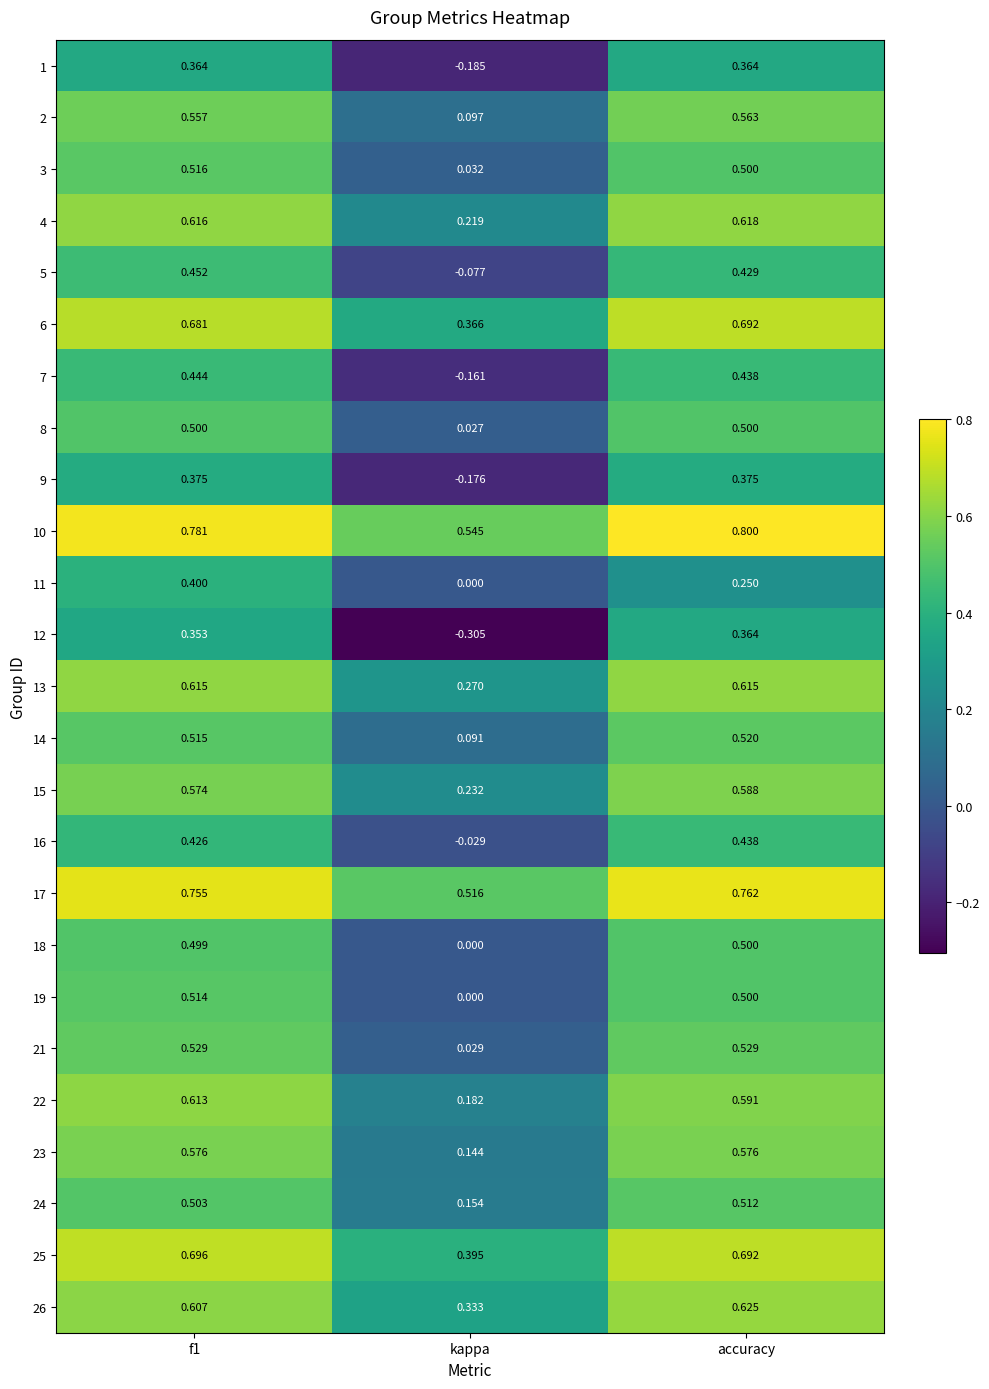

Is the value of 9 at kappa greater than the value of 17 at f1?

No